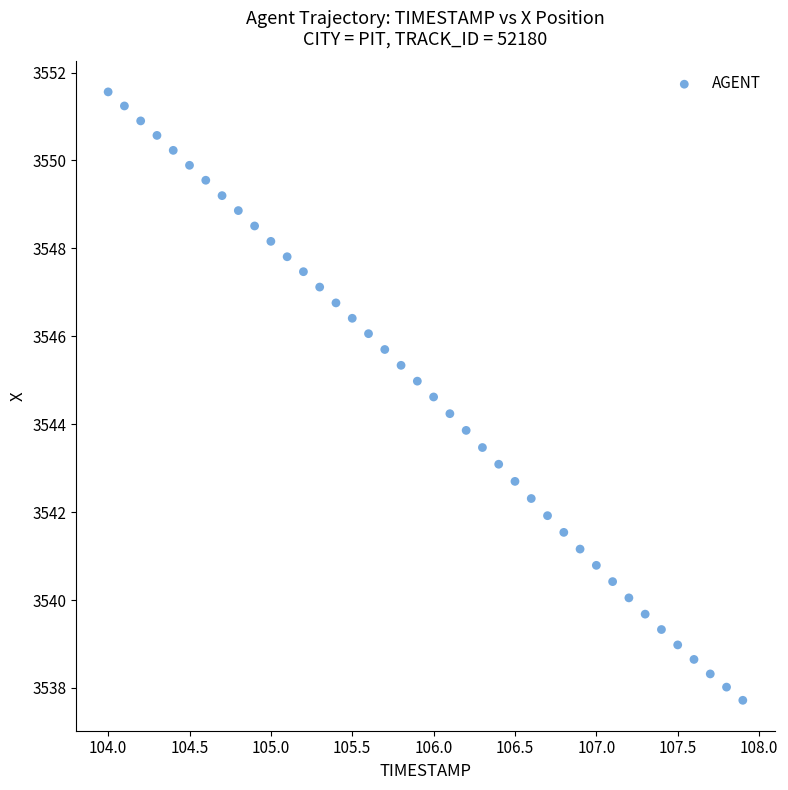

What is the range of X values (max minus min)?

3.9